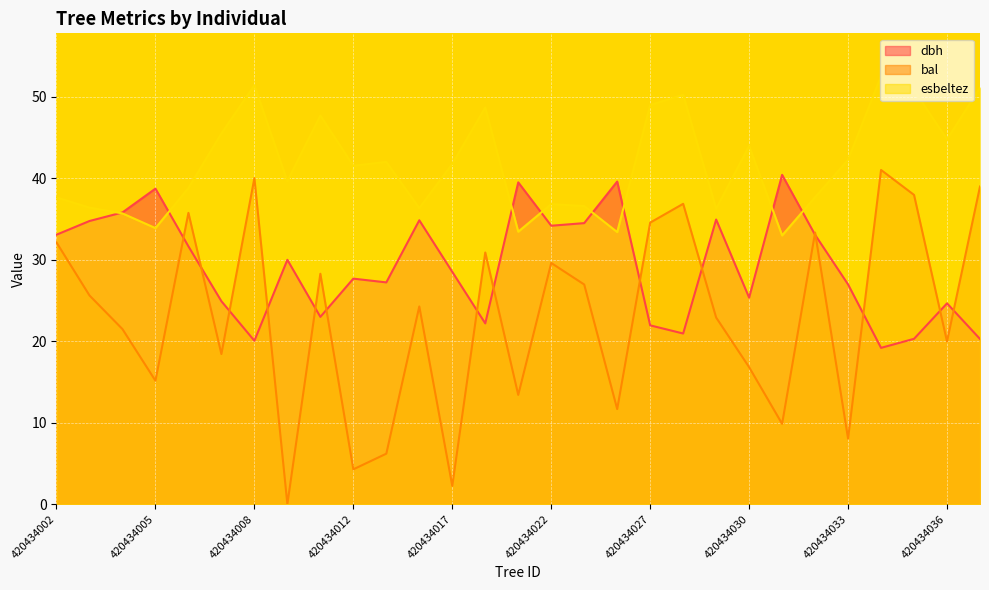

What value does the bal series have at 420434020?

13.4